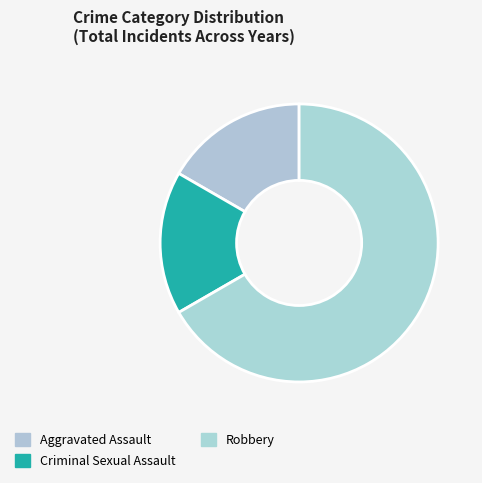

How many slices are in this pie chart?

3